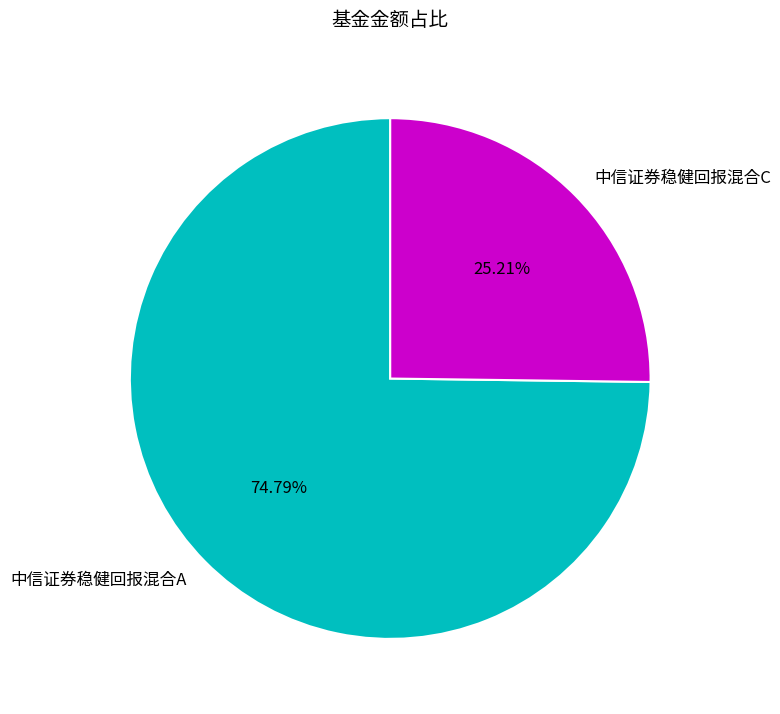

Which category accounts for the majority?

中信证券稳健回报混合A